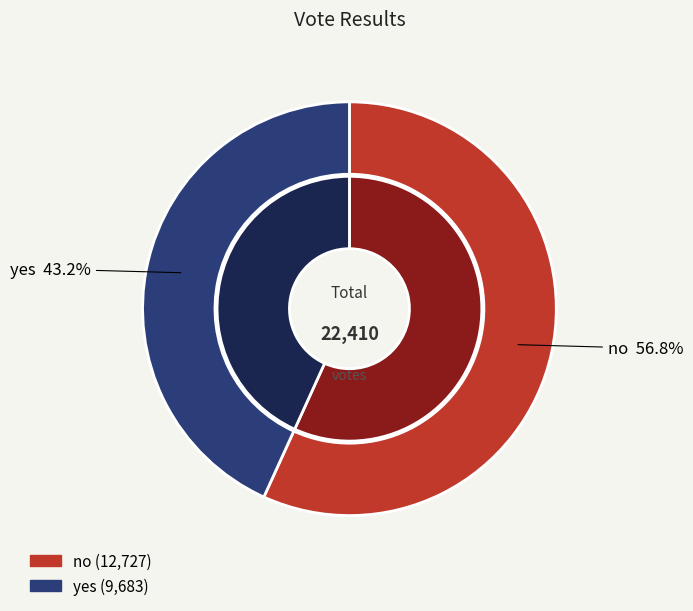

What percentage is the yes slice, to the nearest percent?

43%